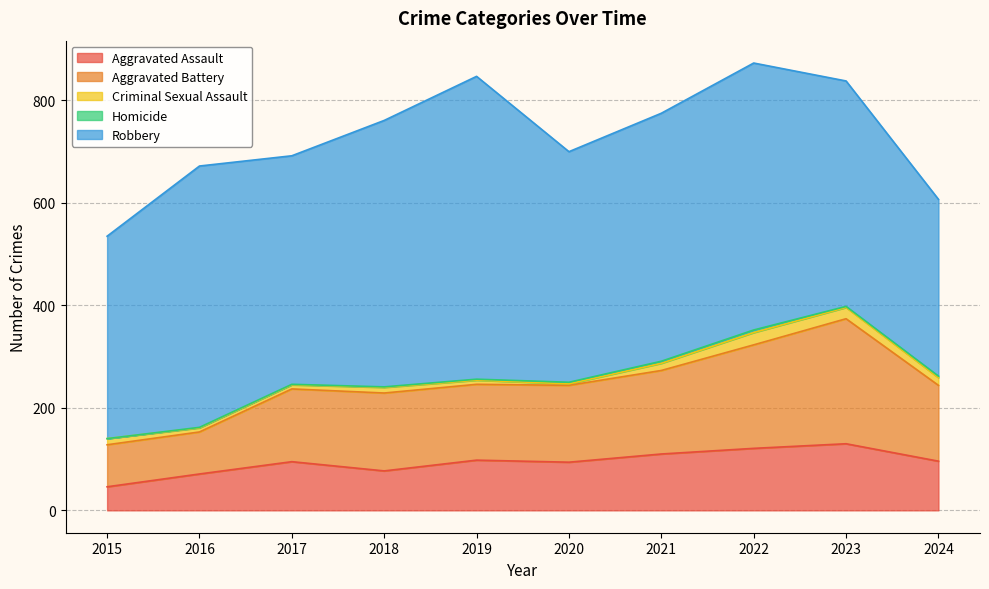

True or false: Aggravated Assault has more than 1 points higher than both neighbors.

True